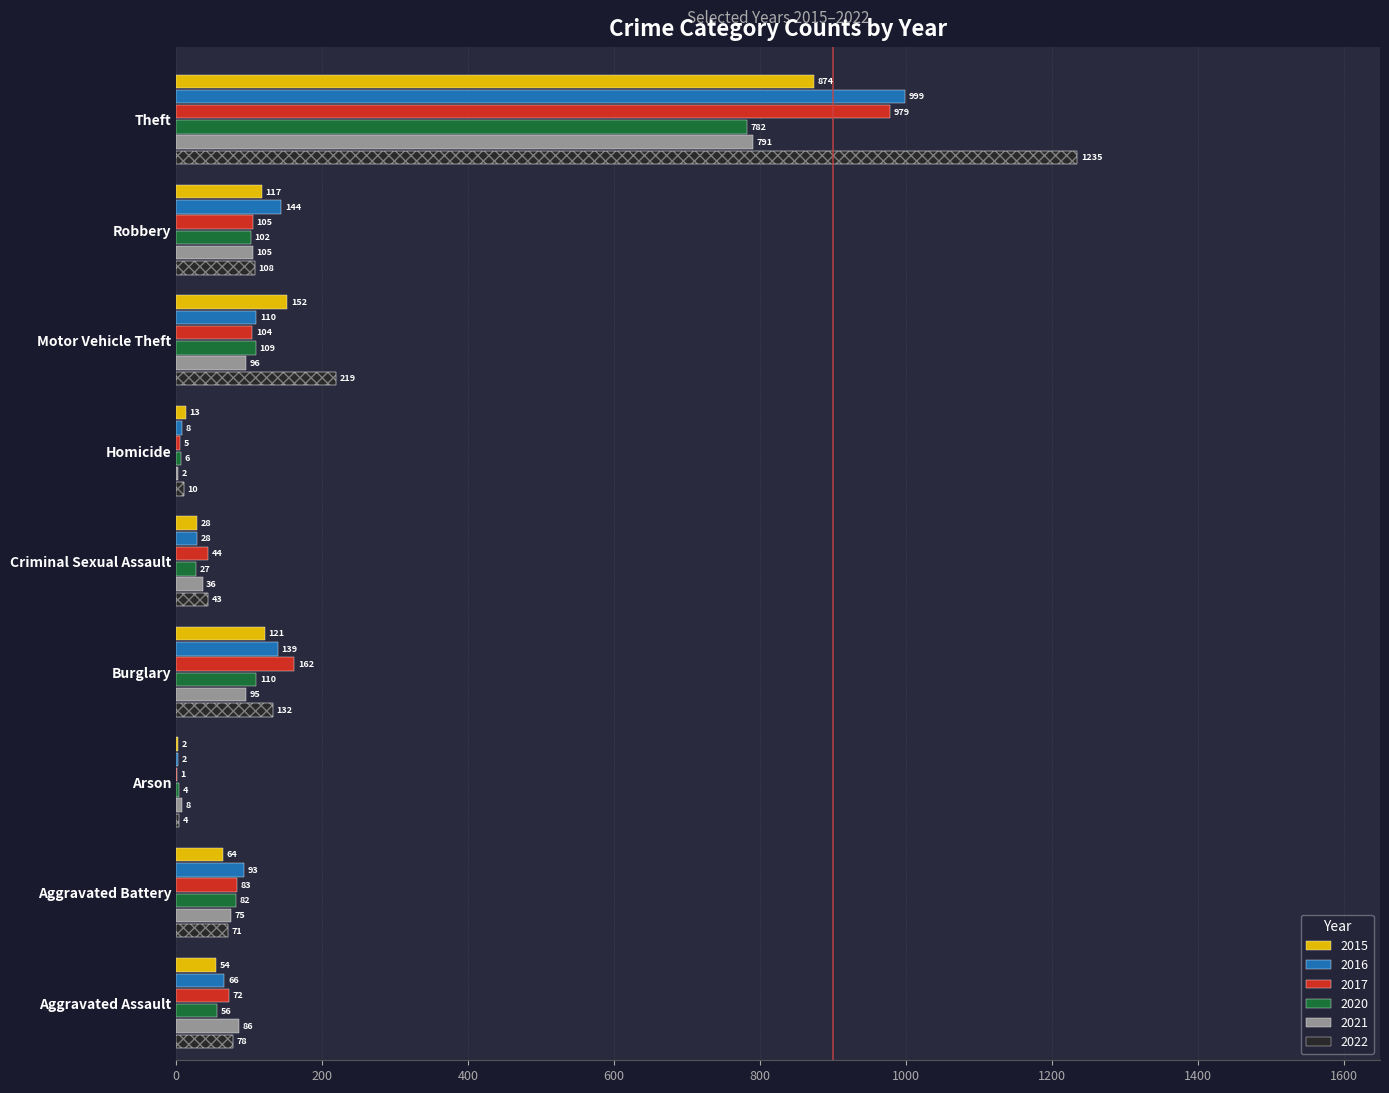

Rank the categories by 2015 value from highest to lowest.

Theft, Motor Vehicle Theft, Burglary, Robbery, Aggravated Battery, Aggravated Assault, Criminal Sexual Assault, Homicide, Arson